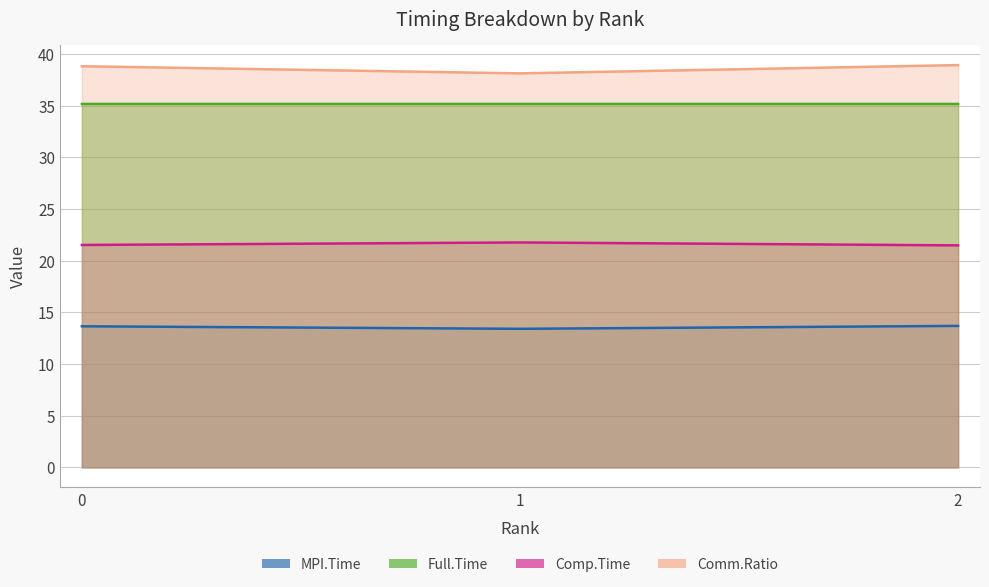

Which series has the widest spread of values?

Comm.Ratio